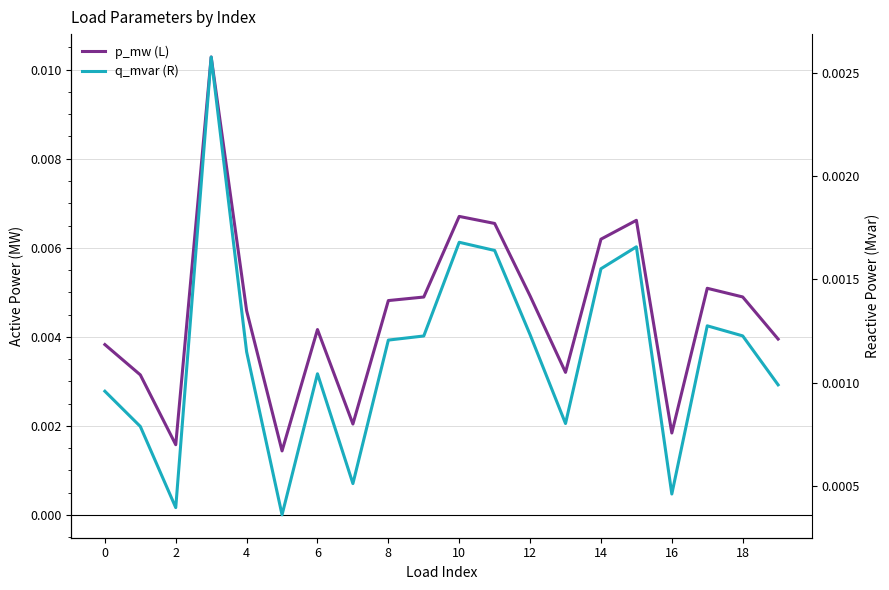

How many data points does each series have?

20